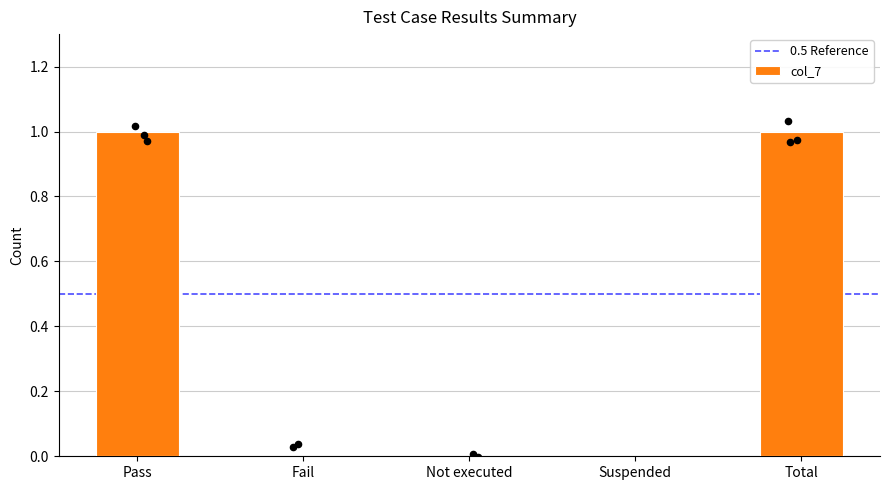

What is the change in value from Pass to Not executed?

-1